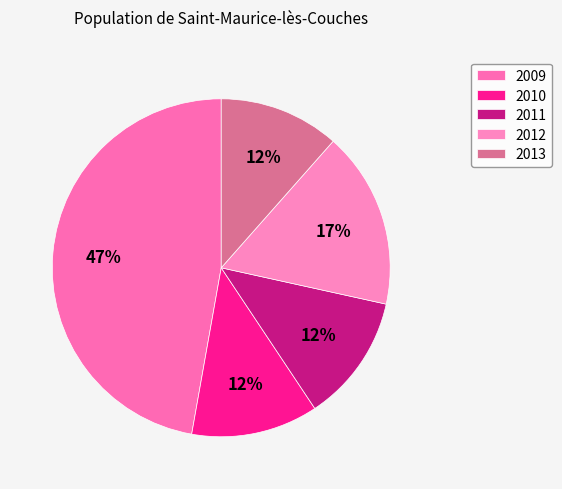

Does 2010 account for over 50% of the chart?

No